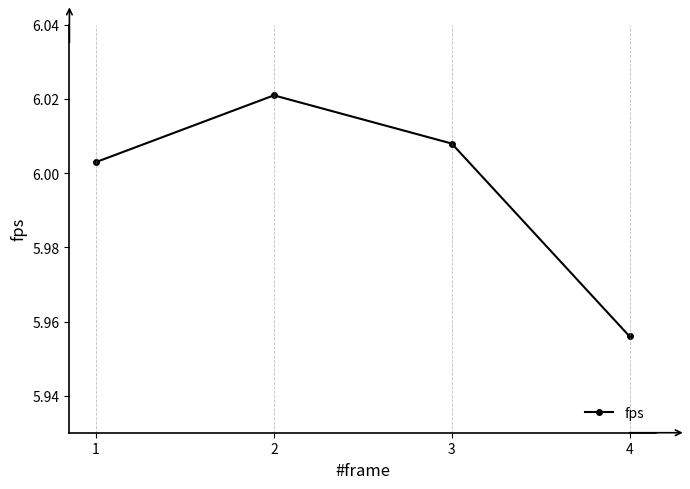

How many lines are shown in the chart?

1